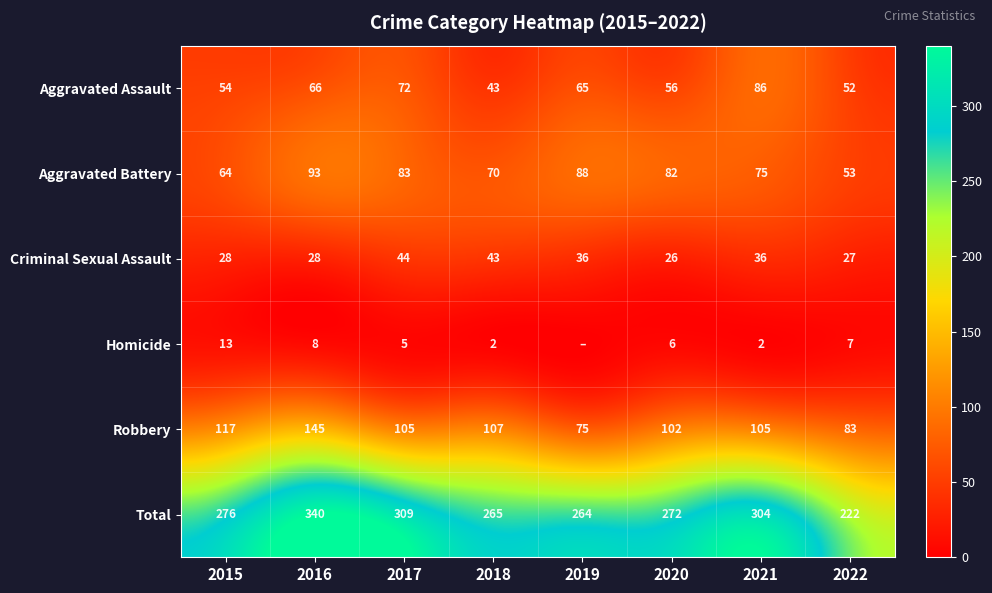

List the labels in order of Aggravated Assault value, smallest first.

2018, 2022, 2015, 2020, 2019, 2016, 2017, 2021